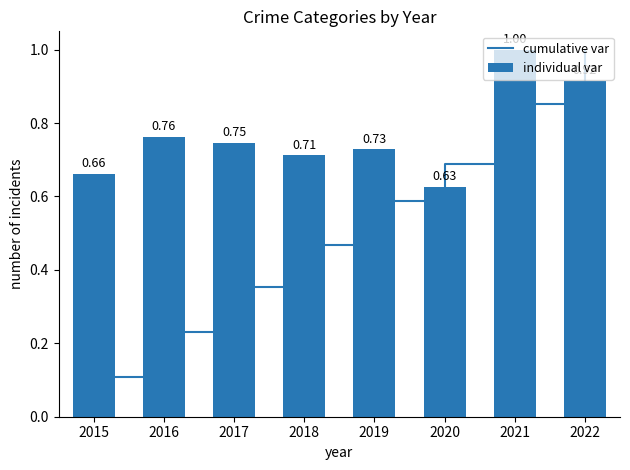

True or false: cumulative var has a value of 0.7 at 2020.

True